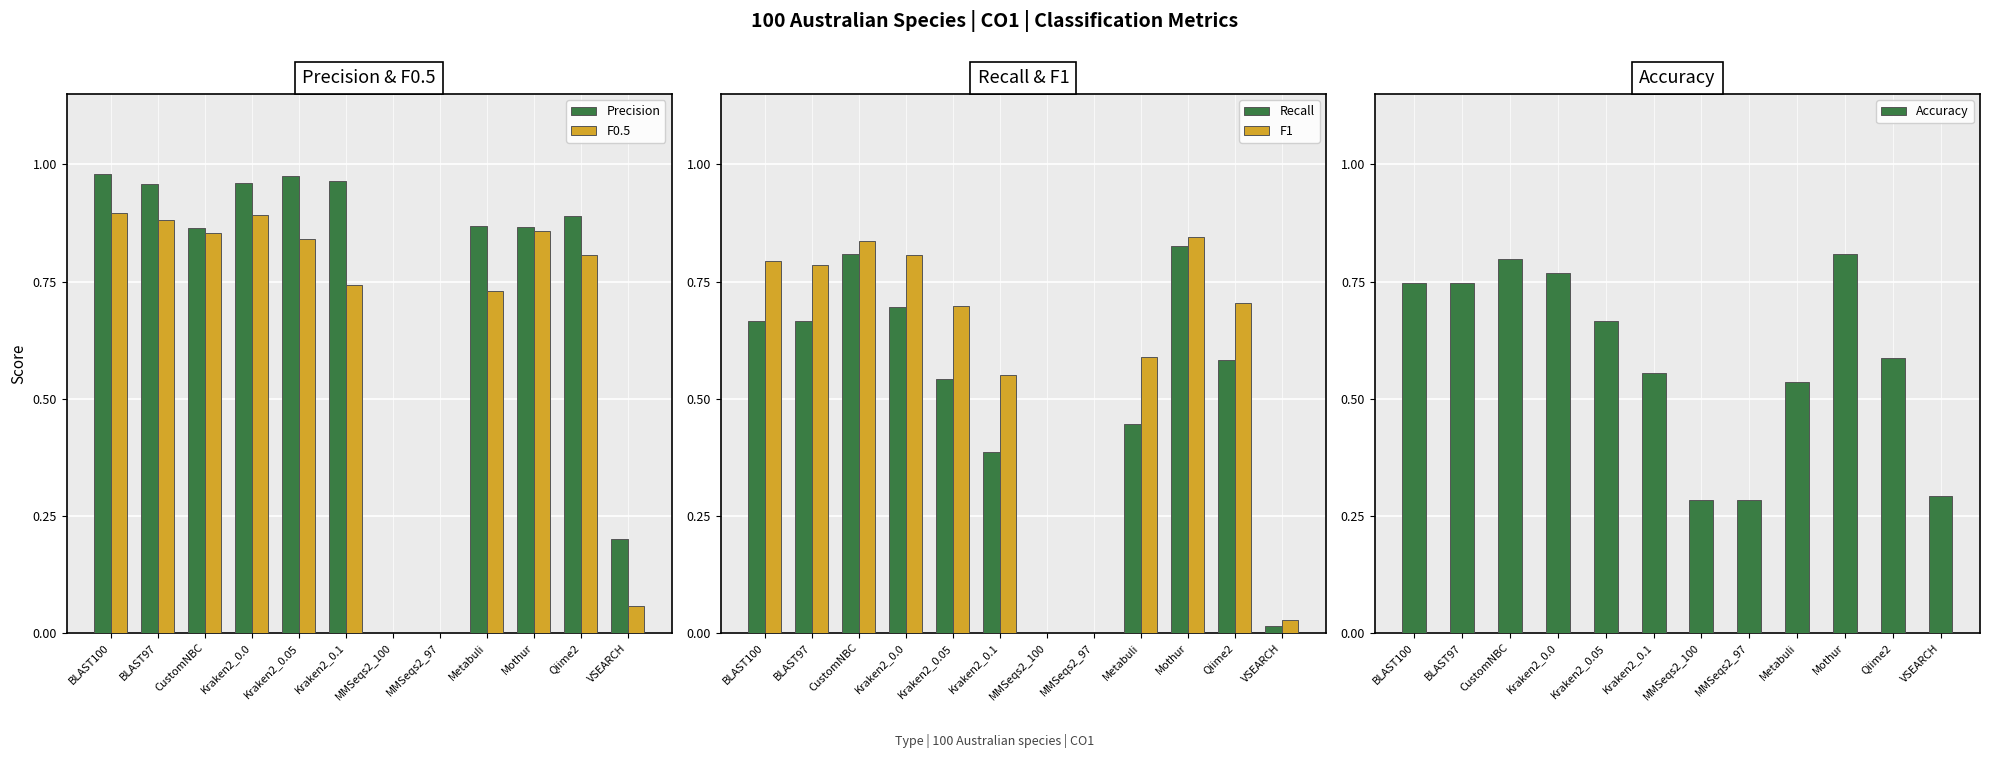

What is the label of the 5th bar from the right?

MMSeqs2_97